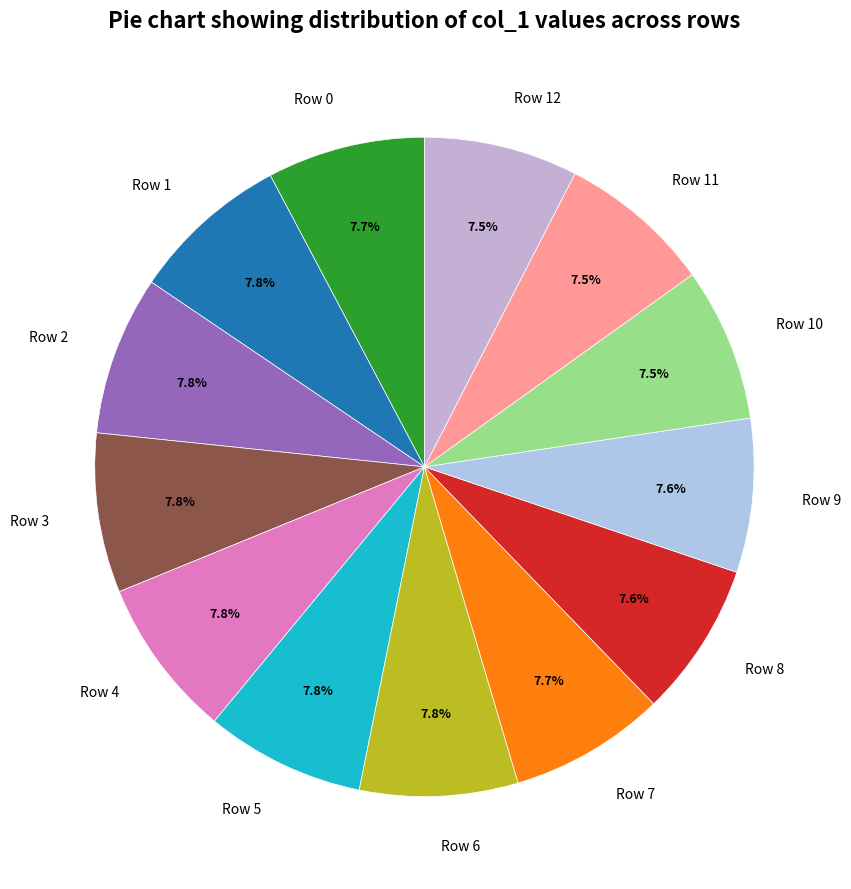

What is the ratio of the value at Row 6 to the value at Row 12?

1.0